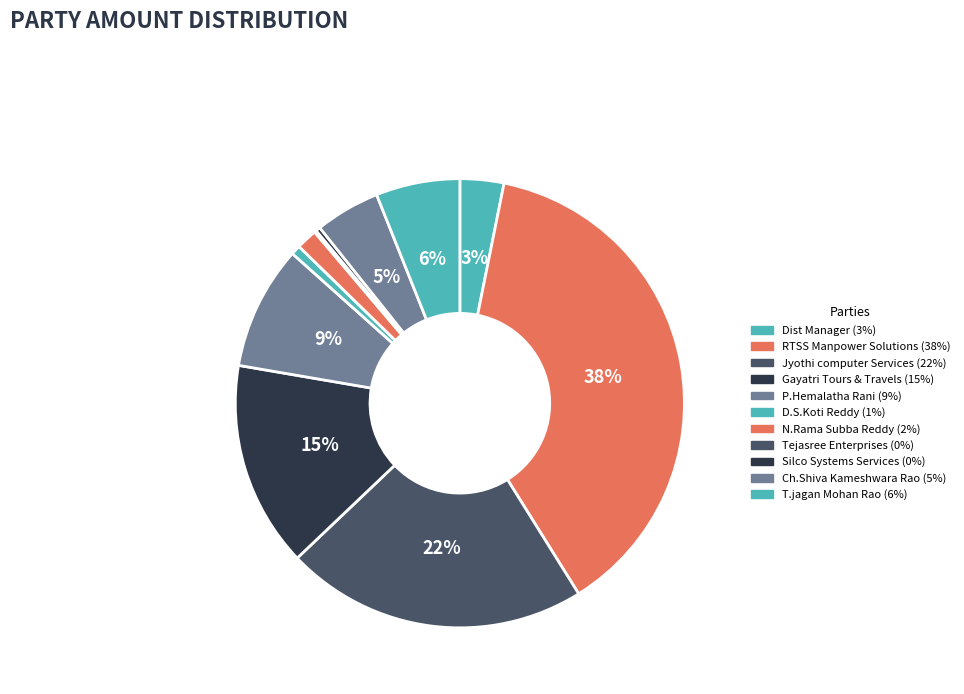

Which category has the biggest portion of the pie?

RTSS Manpower Solutions